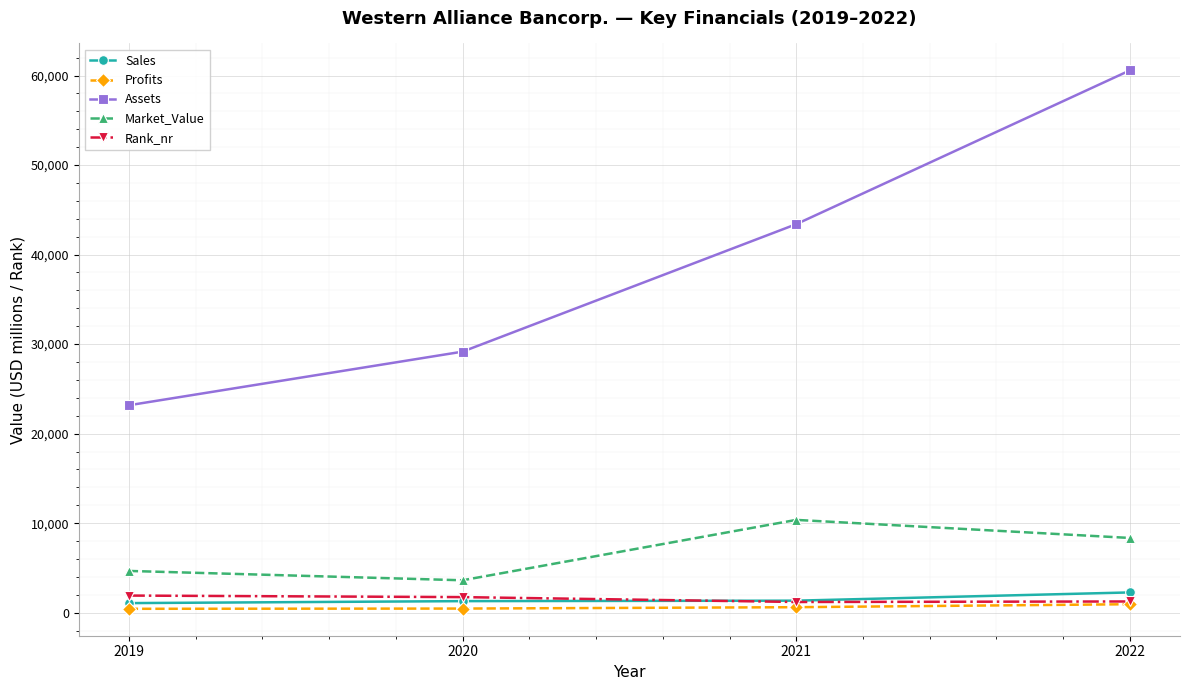

At how many categories does at least one series exceed 21601?

4